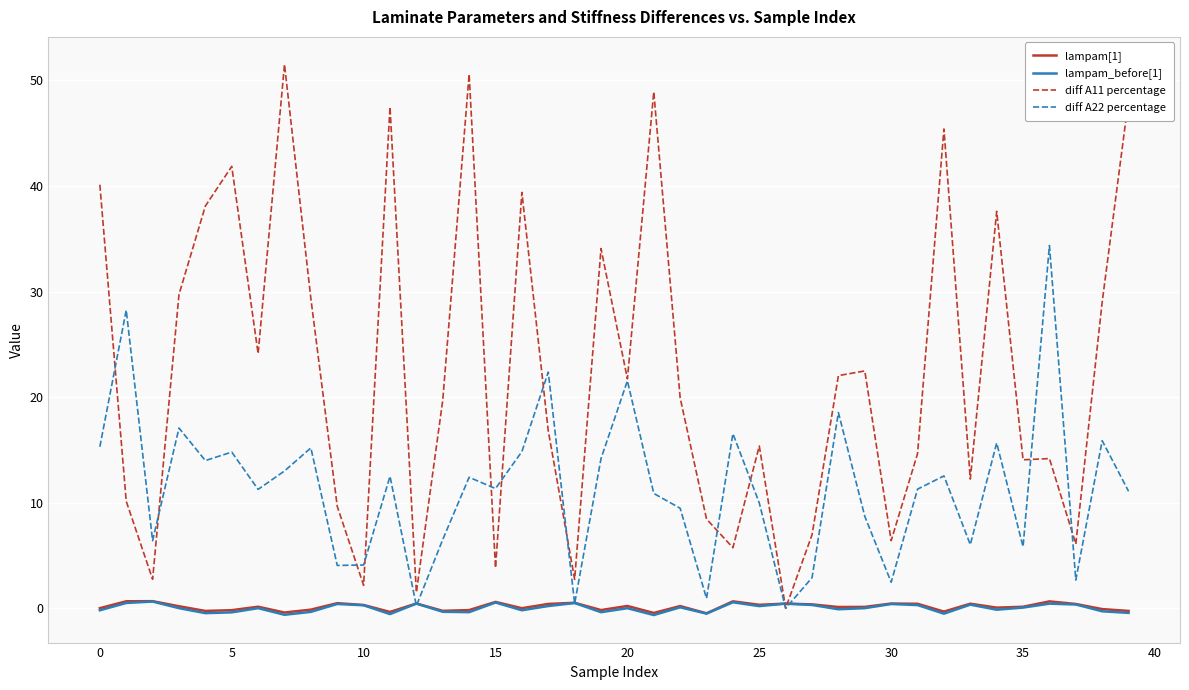

What is the minimum value for lampam[1]?

-0.5